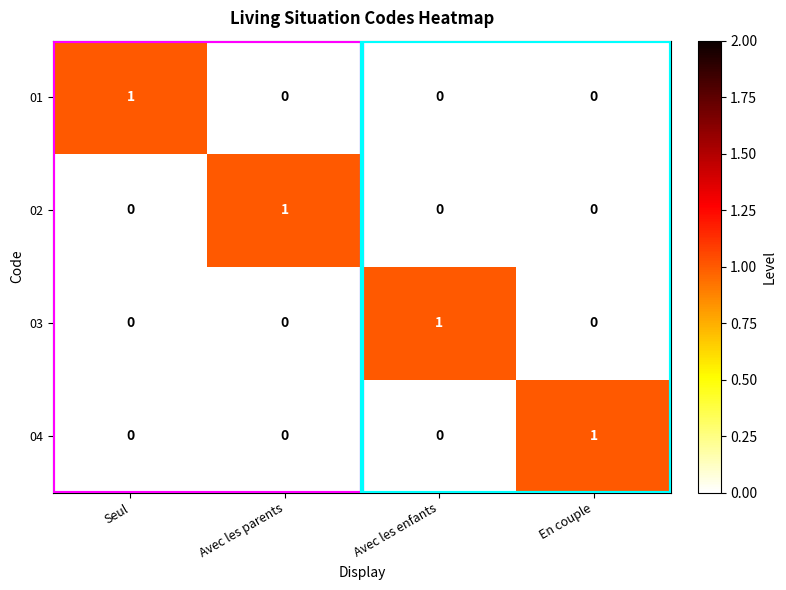

How many categories are shown in the chart?

4